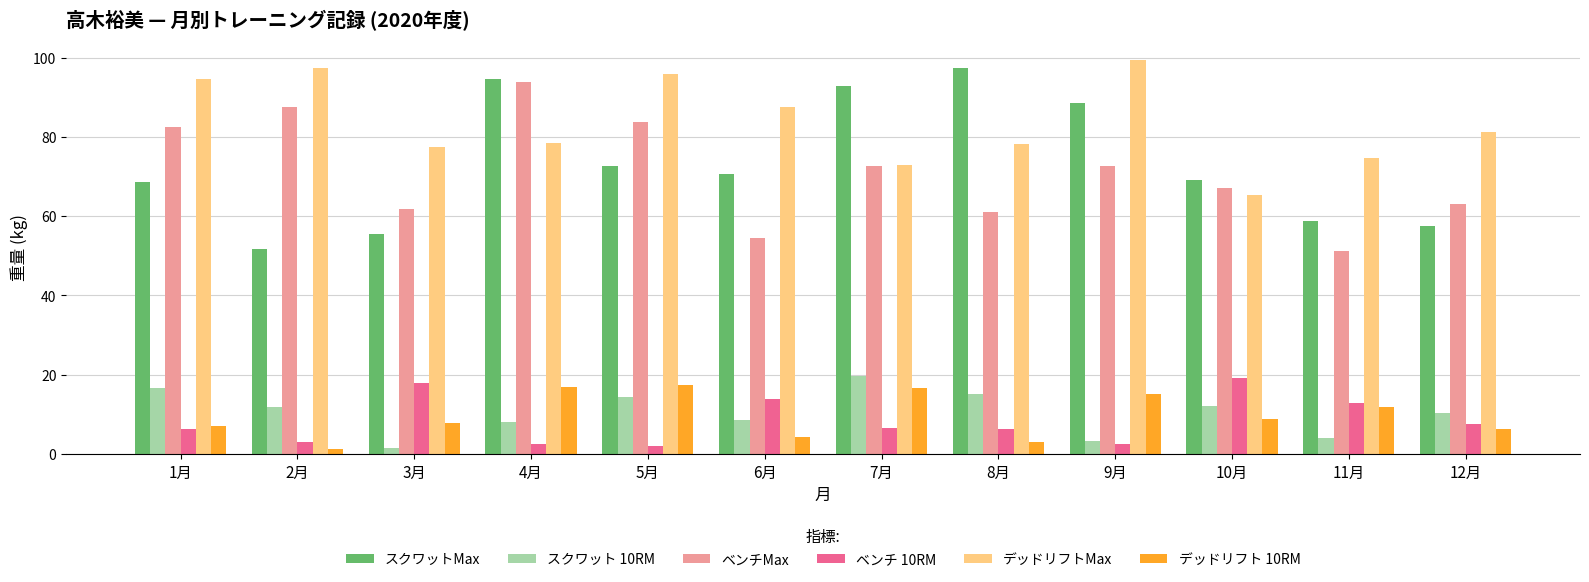

At which label does ベンチMax reach its minimum?

11月